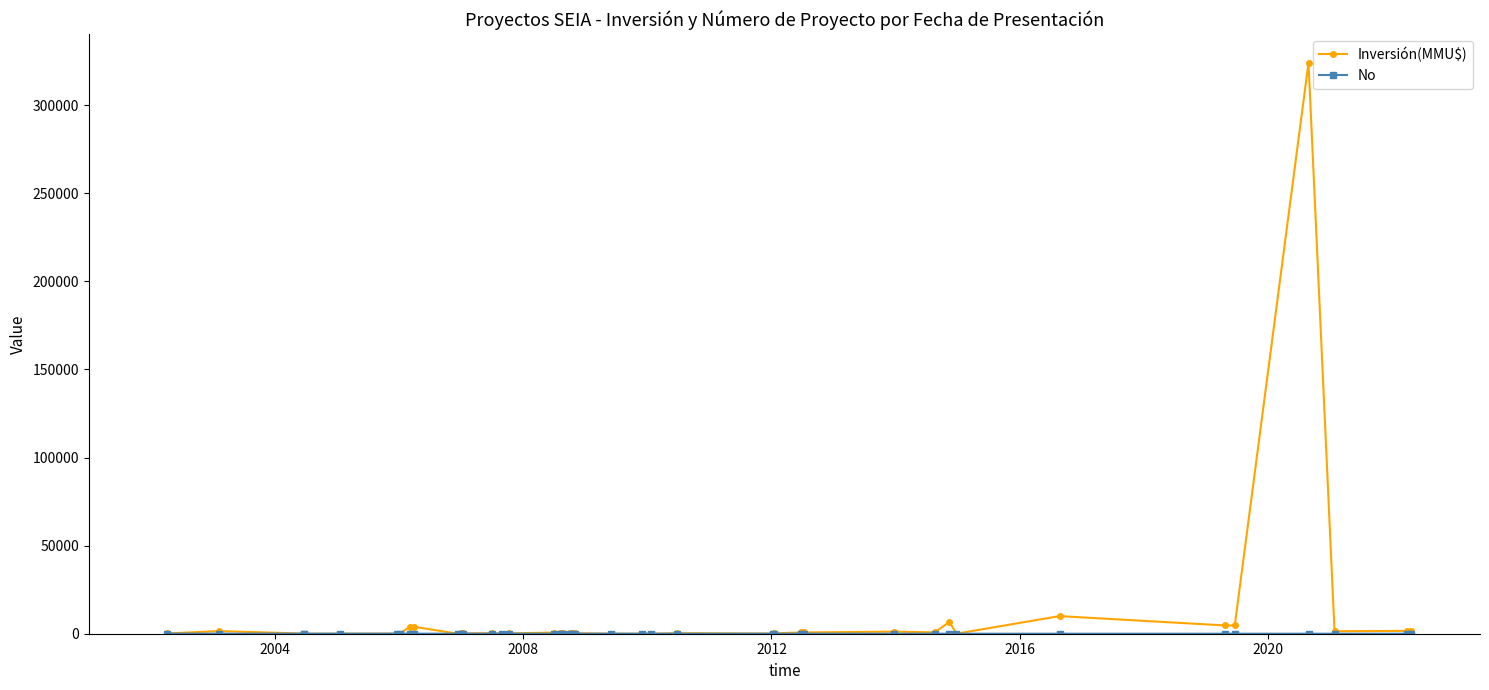

Which series has the widest spread of values?

Inversión(MMU$)